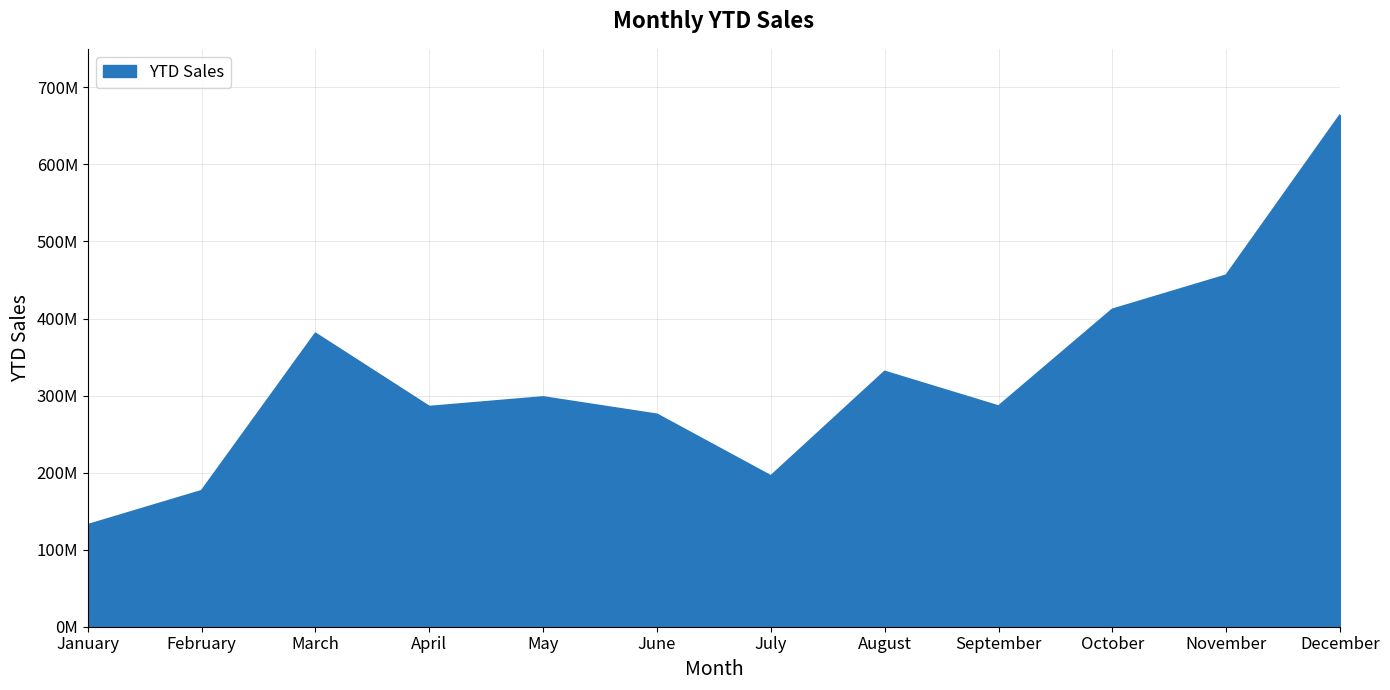

Does the chart have visible grid lines?

Yes